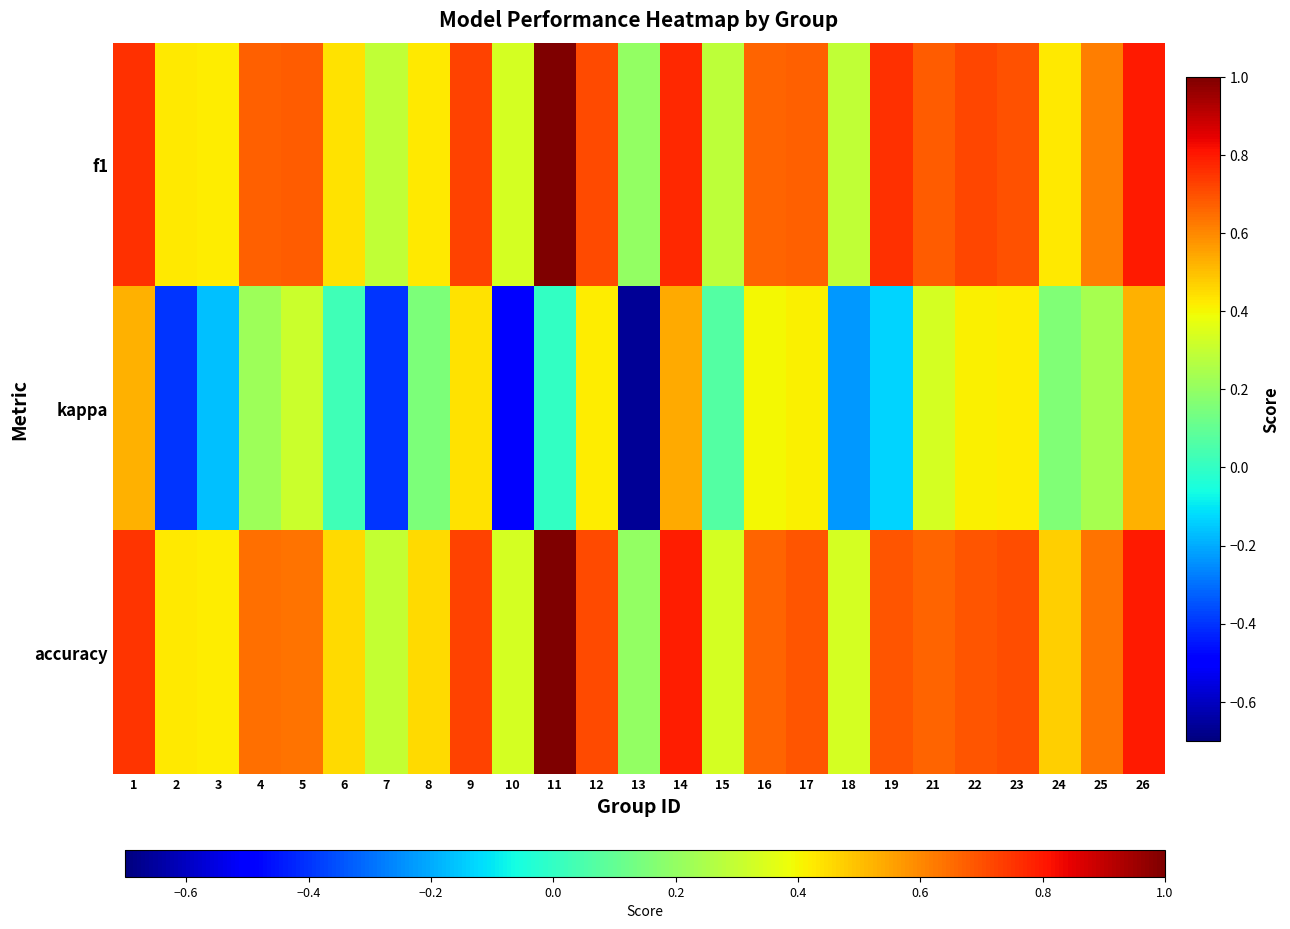

How many series are shown in this chart?

3